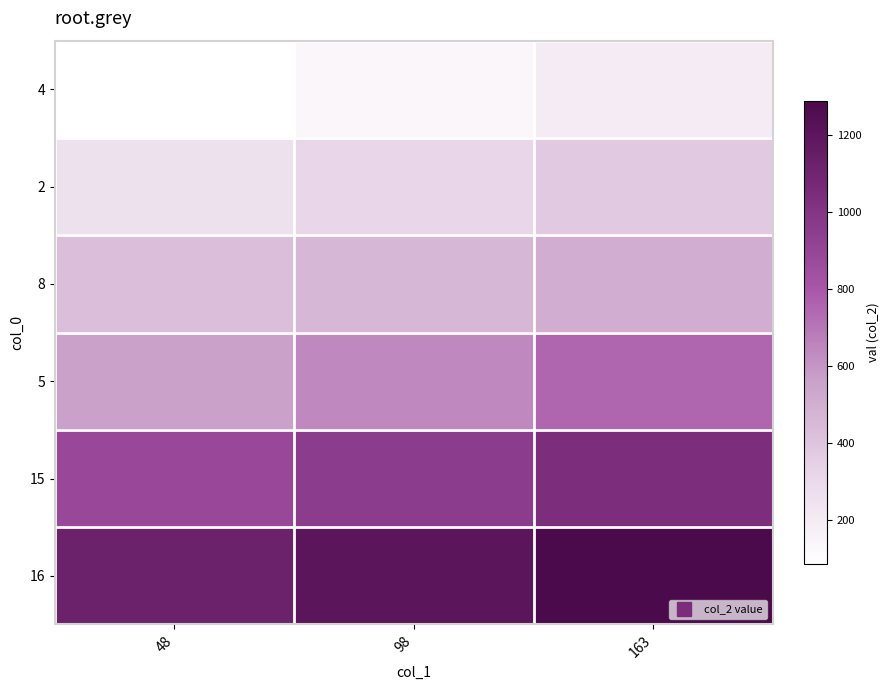

Which label corresponds to the largest value in the chart?

163